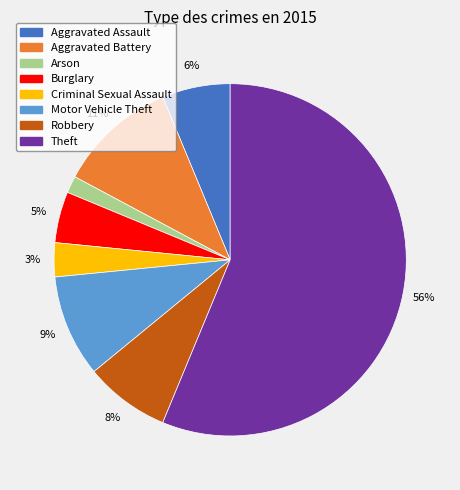

Combined, do Criminal Sexual Assault and Theft account for over 50%?

Yes